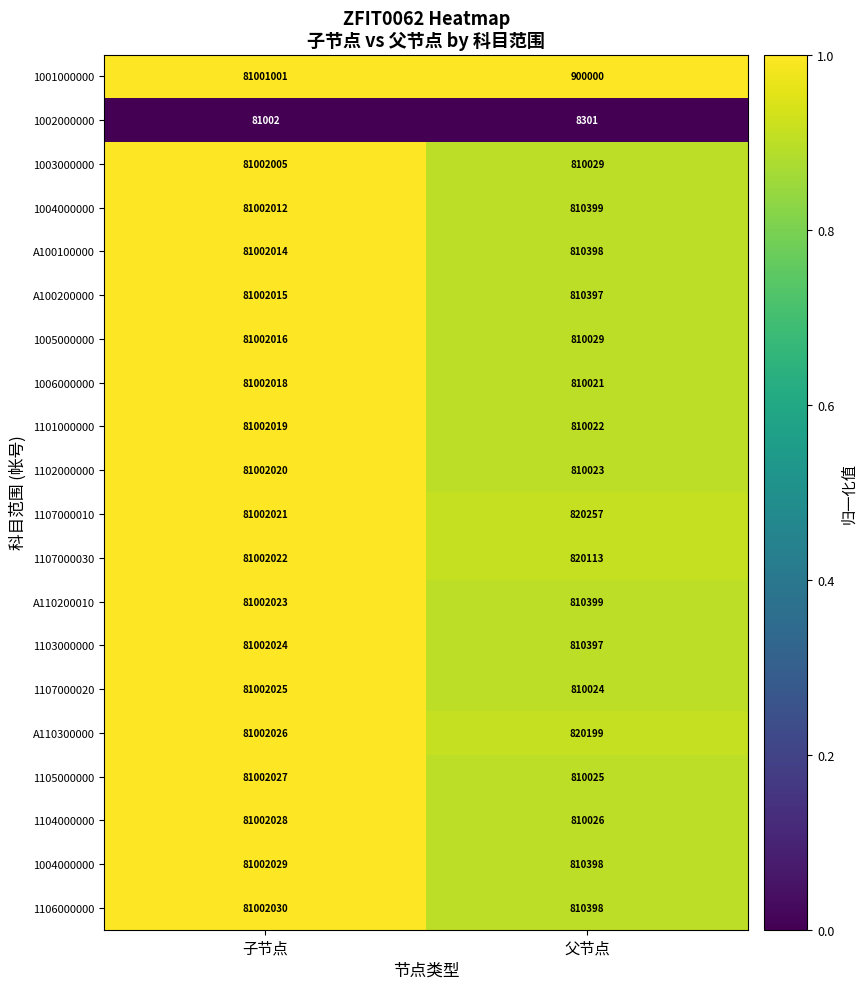

What is the total value across all series at 子节点?

19.0